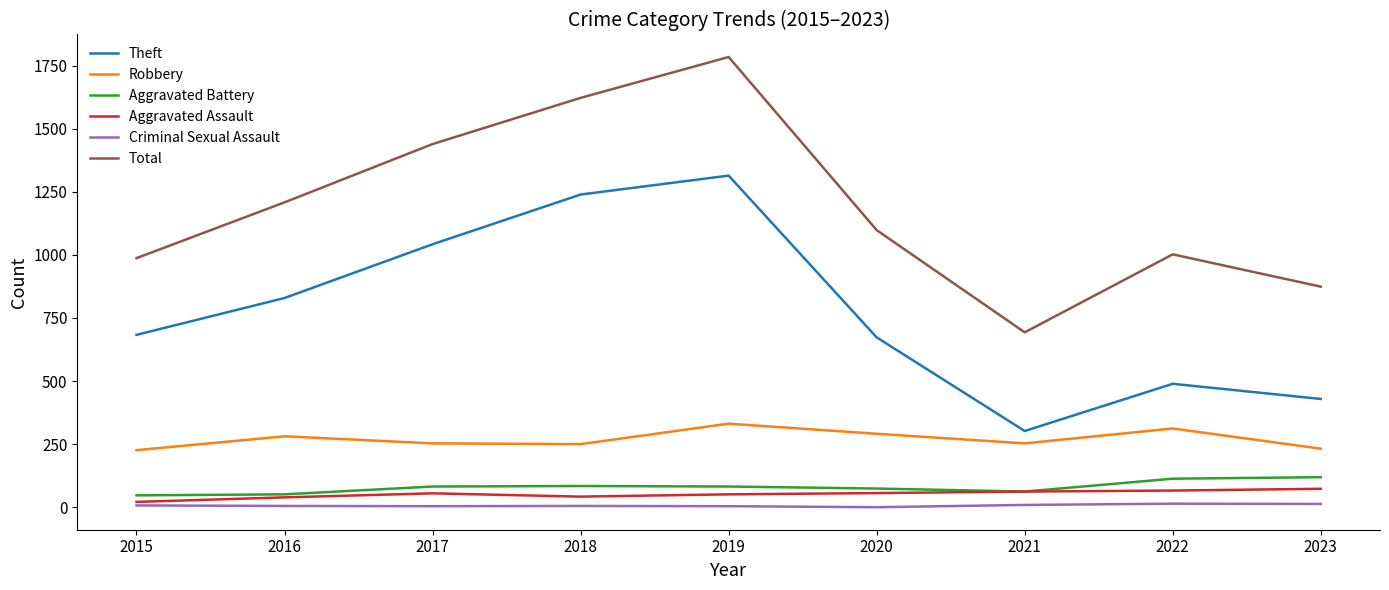

True or false: Robbery has a value of 232 at 2023.

True